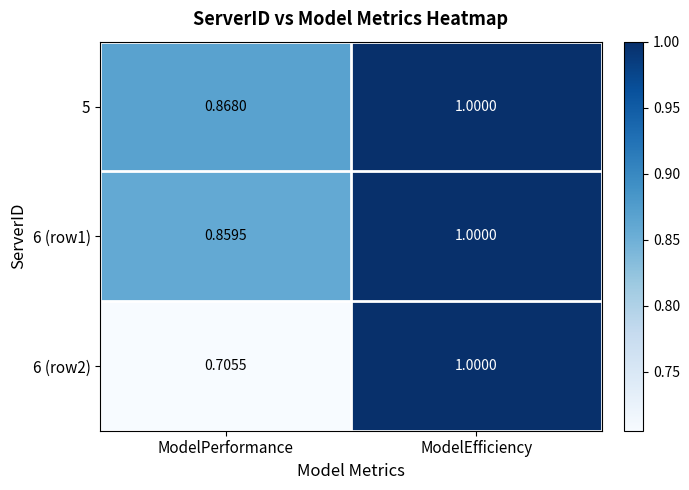

Rank the categories by 5 value from highest to lowest.

ModelEfficiency, ModelPerformance